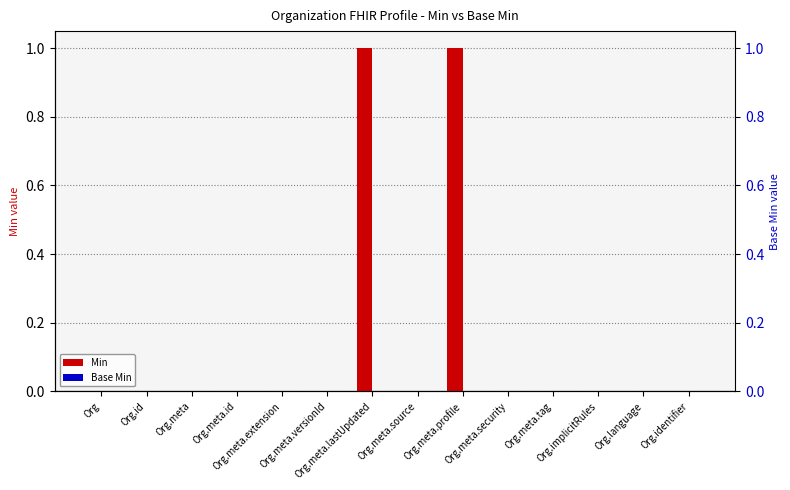

What position from the left is Org.meta.id?

4